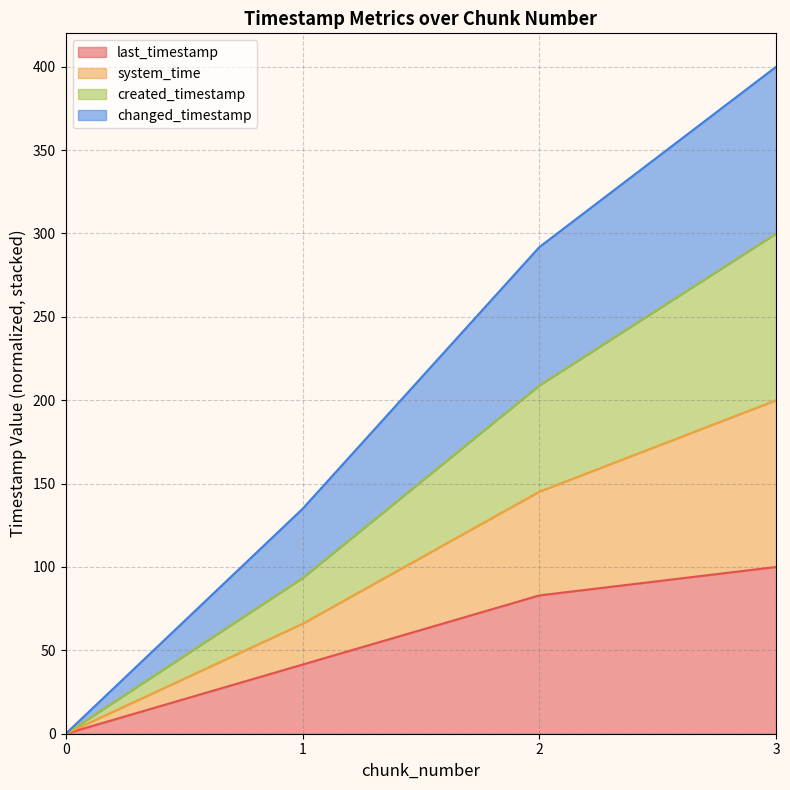

Is it true that created_timestamp equals 84.6 at 2?

False